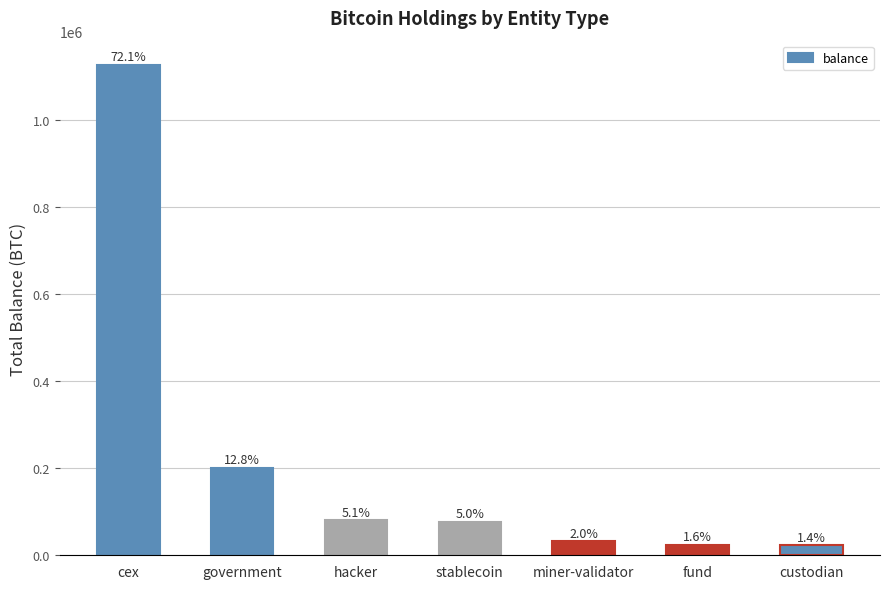

What is the sum of all values?

1560701.9